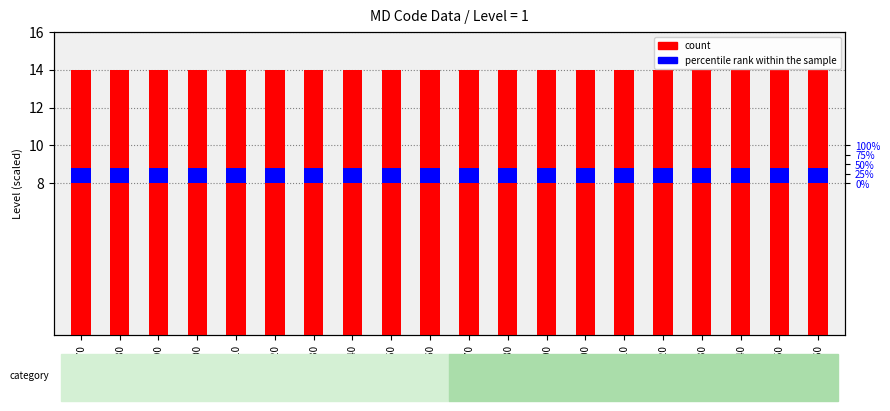

List the series in order of their overall mean, lowest first.

percentile rank within the sample, count